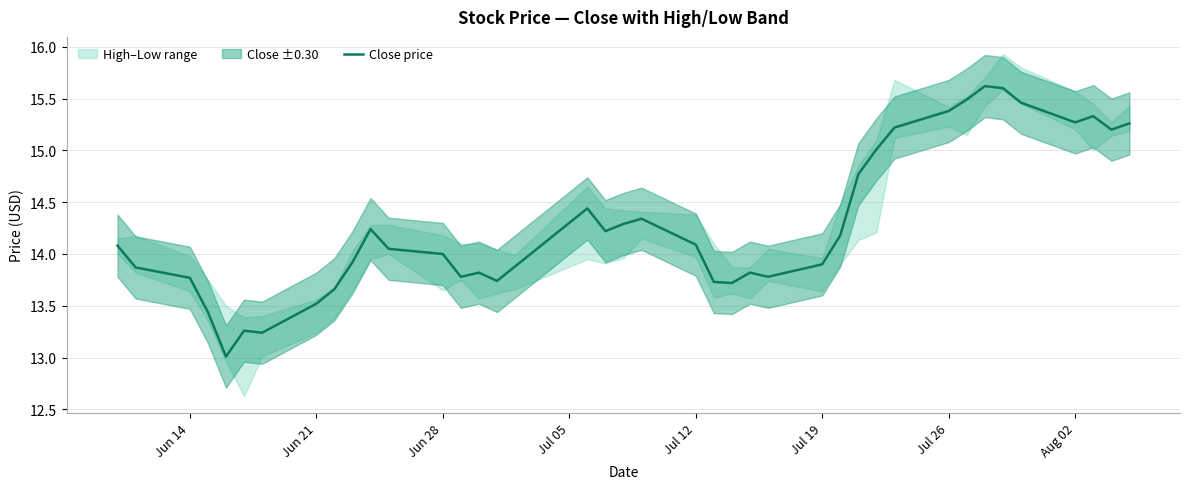

What is the maximum value for Close price?

15.6